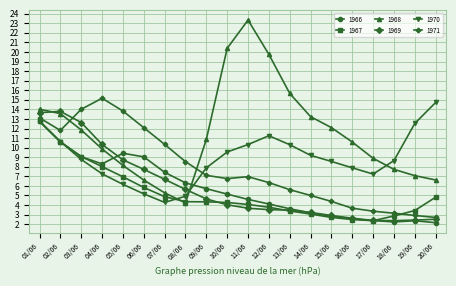

How many interior local peaks does the 1971 series have?

2